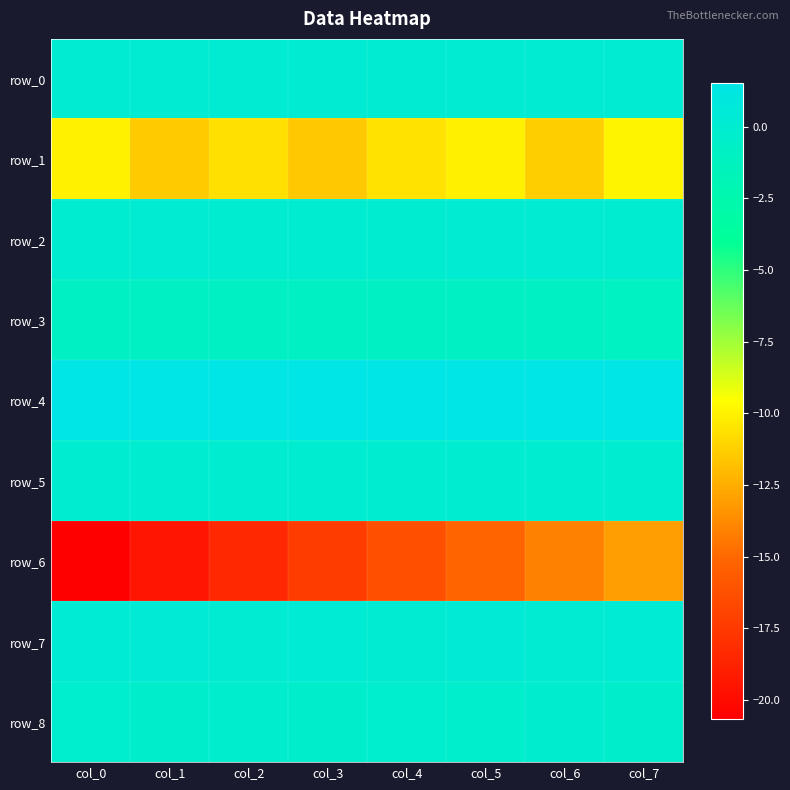

Count the number of categories in the chart.

8